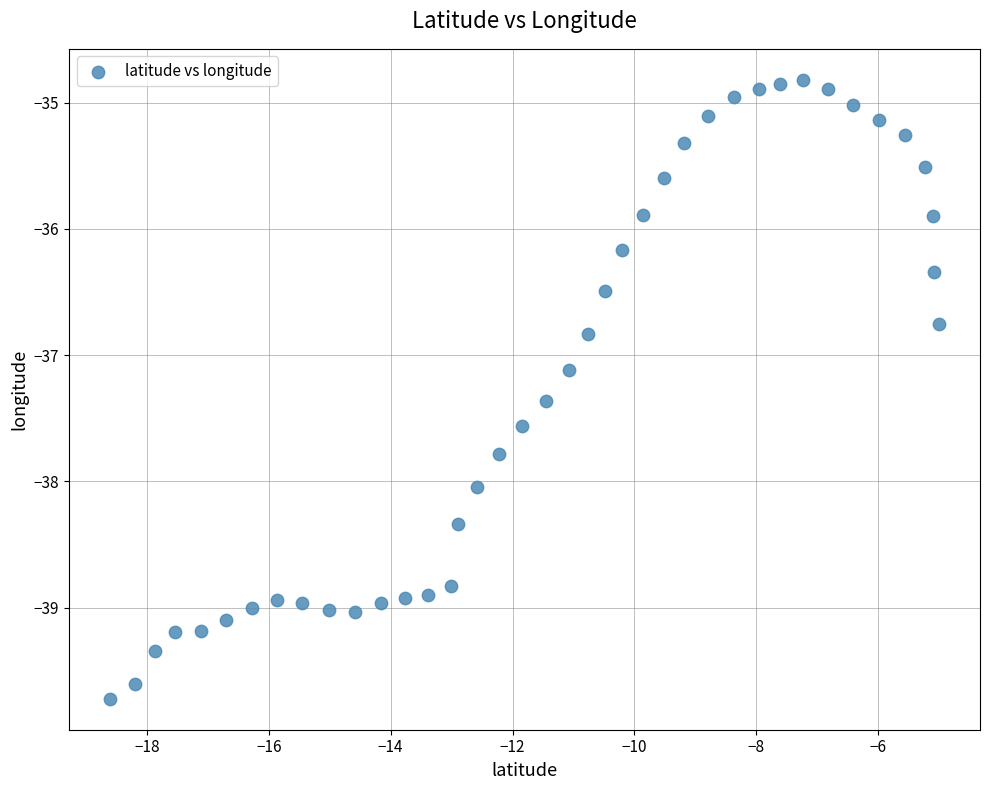

What is the range of X values (max minus min)?

13.6